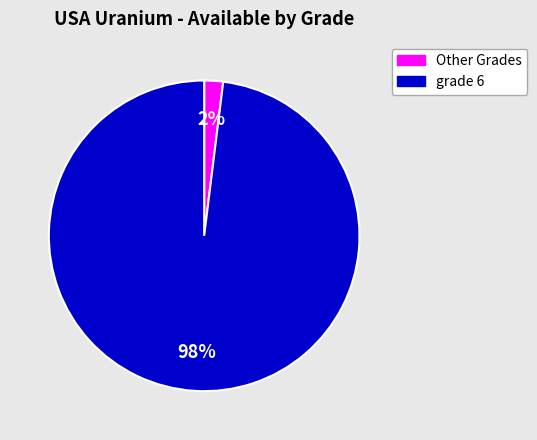

Is grade 6 the majority of the pie?

Yes